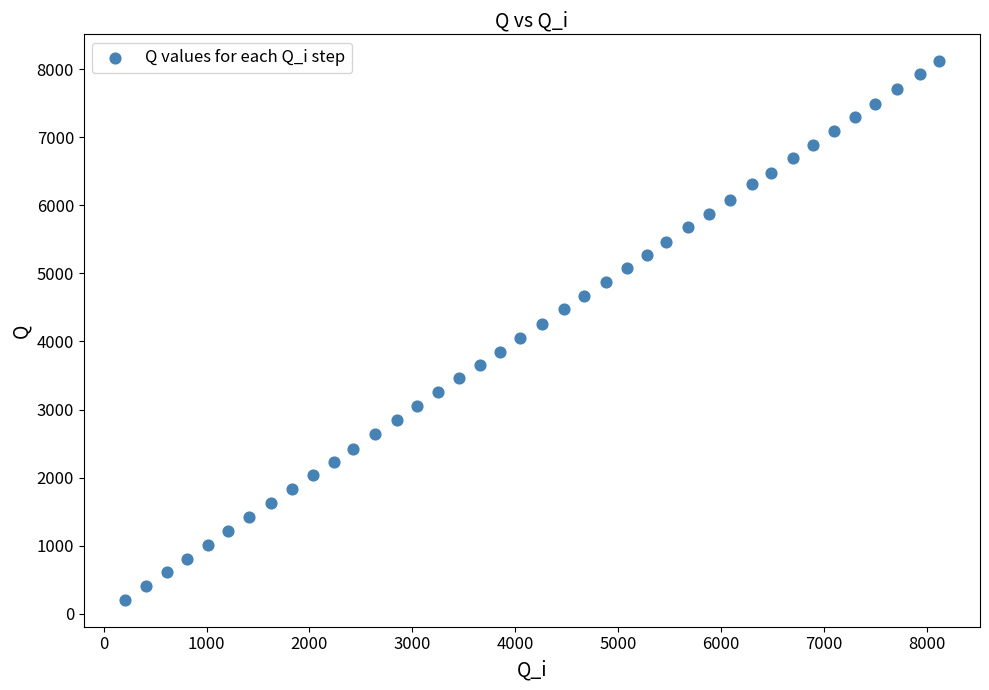

What is the range of X values (max minus min)?

7916